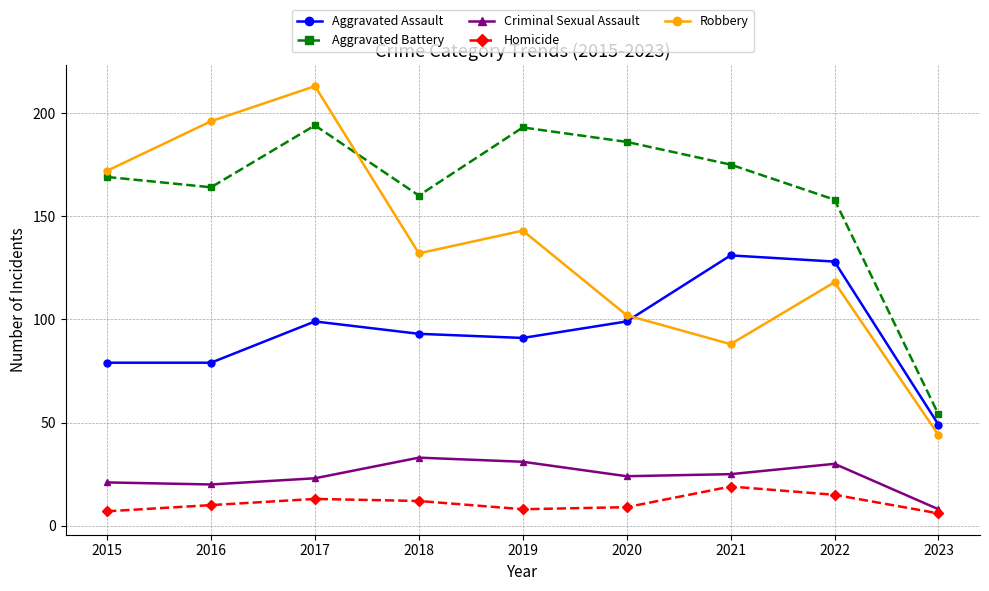

Is this an area chart (filled region under the line)?

No